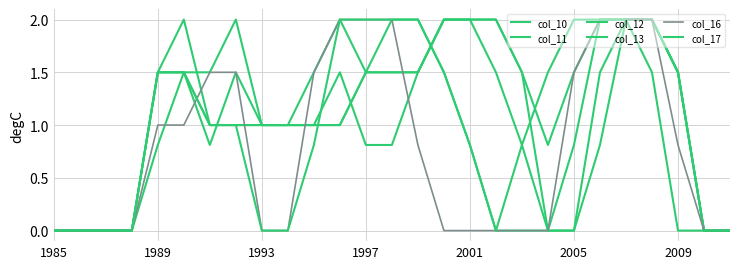

How many intersections are there between col_11 and col_13?

2